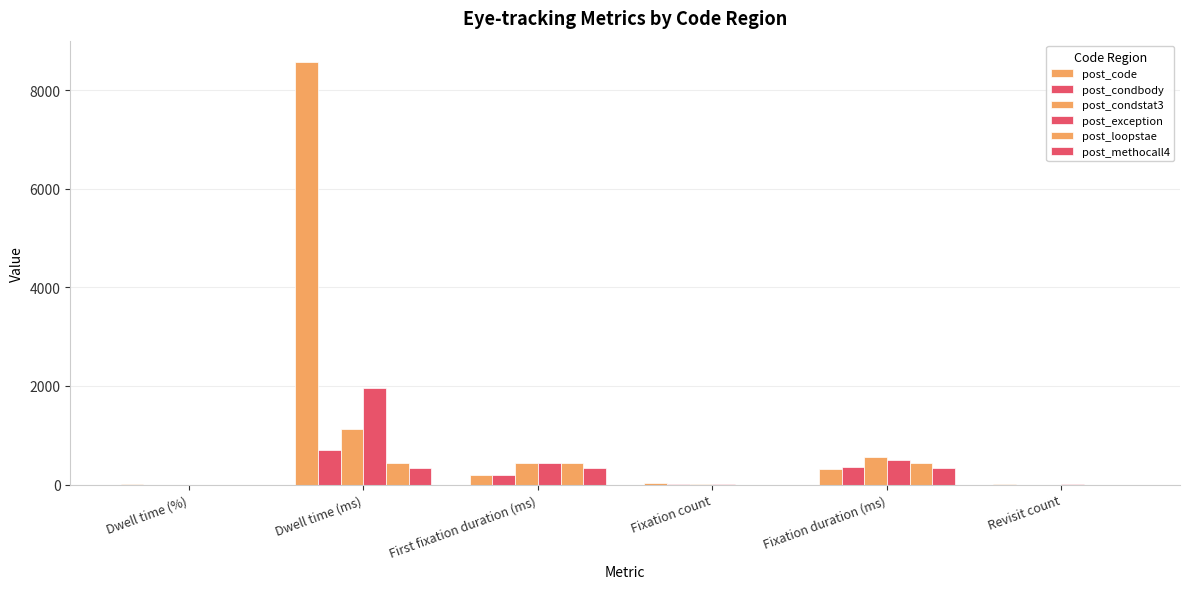

How many groups of bars are there?

6